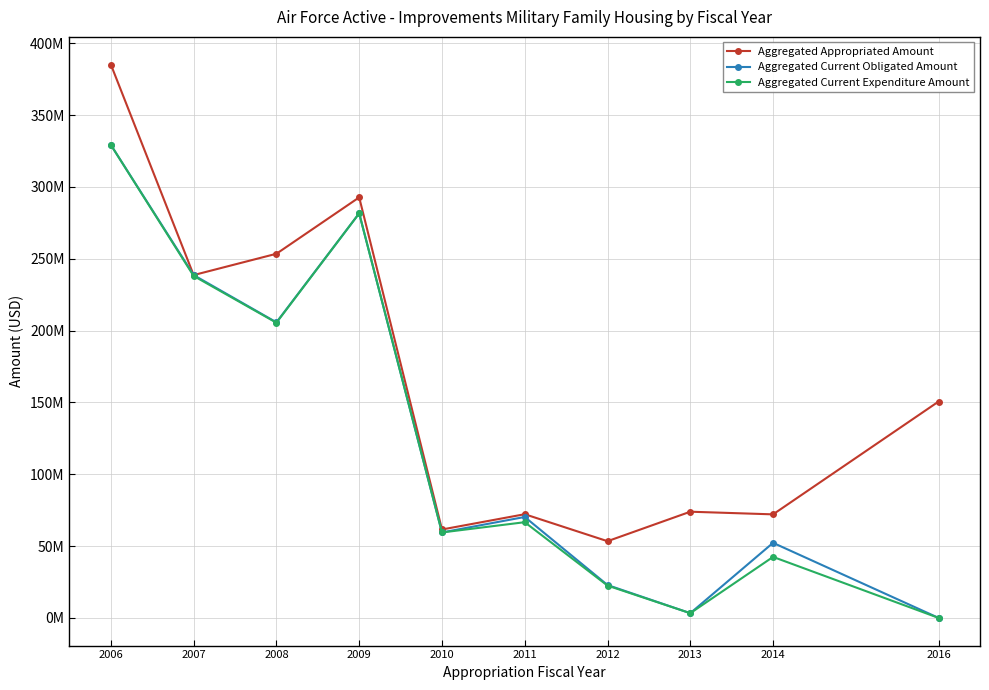

Which series has the largest total across all categories?

Aggregated Appropriated Amount